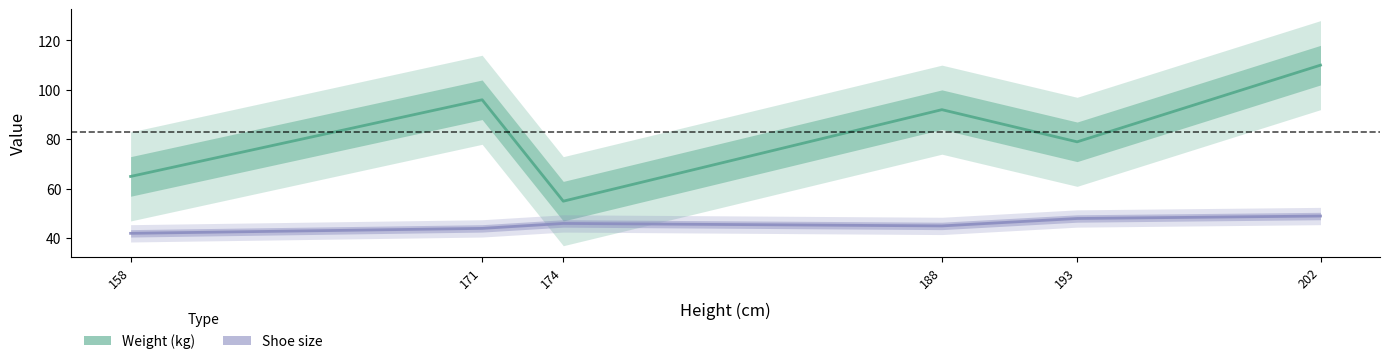

What is the sum of all Shoe size values?

274